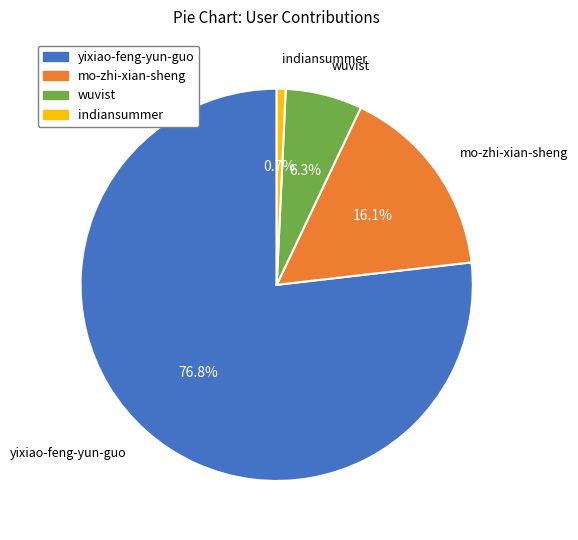

Which has a higher value, wuvist or mo-zhi-xian-sheng?

mo-zhi-xian-sheng